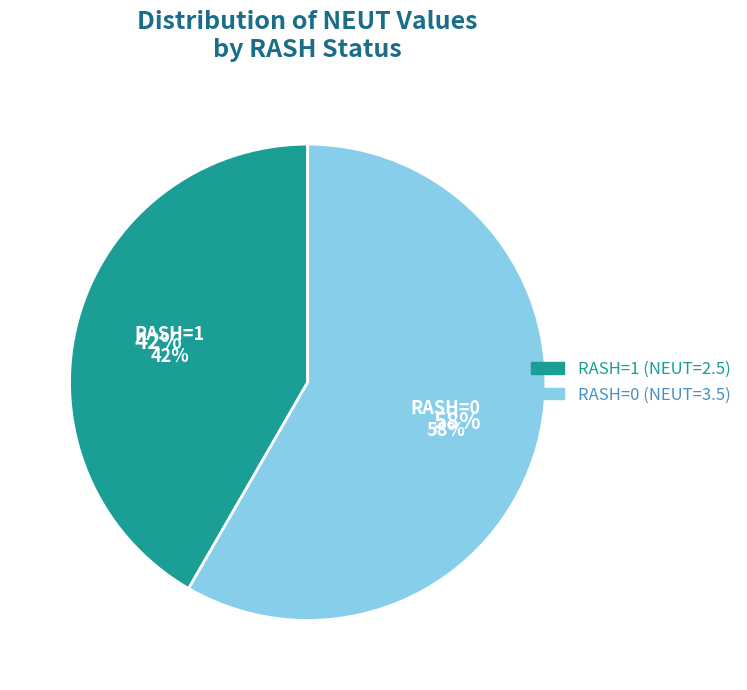

To the nearest percent, what portion does RASH=1 represent?

42%